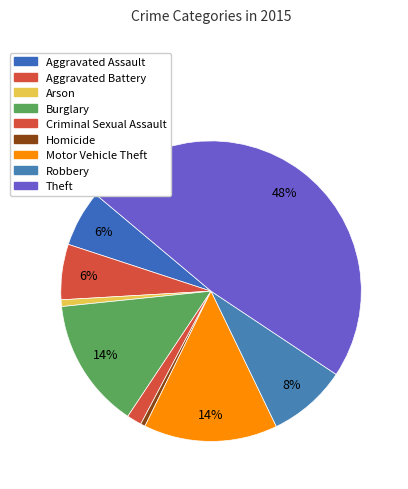

Count the number of slices in the pie.

9